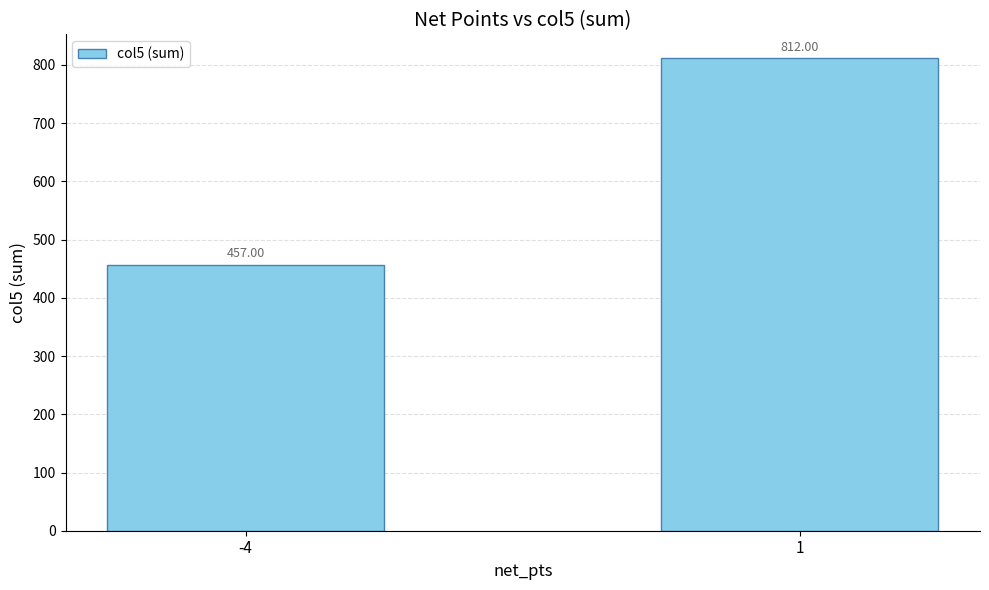

What is the approximate value at -4?

457